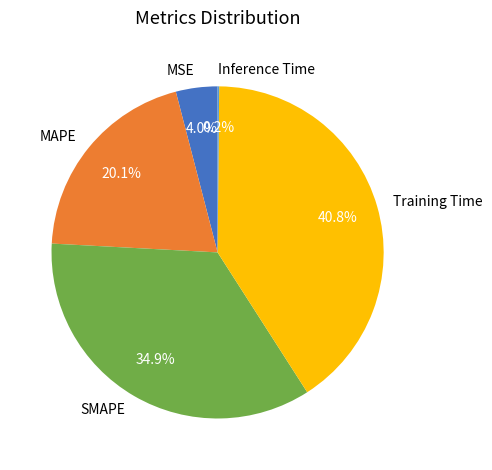

To the nearest percent, what is the difference between the SMAPE and MSE slice percentages?

31%